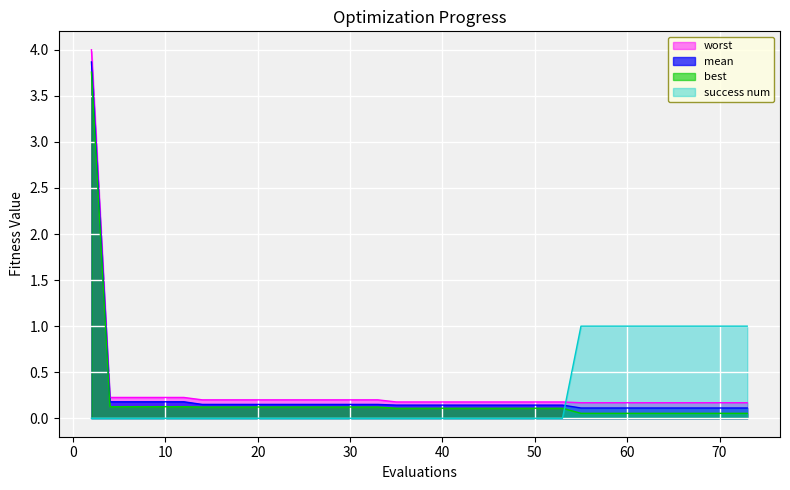

Reading left to right, what are all the values shown in this chart?

mean: 3.9	0.2	0.2	0.2	0.2	0.2	0.2	0.2	0.2	0.2	0.2	0.2	0.2	0.2	0.2	0.2	0.2	0.1	0.1	0.1	0.1	0.1	0.1	0.1	0.1	0.1	0.1	0.1	0.1	0.1	0.1	0.1	0.1	0.1	0.1	0.1	0.1	0.1	0.1	0.1
best: 3.8	0.1	0.1	0.1	0.1	0.1	0.1	0.1	0.1	0.1	0.1	0.1	0.1	0.1	0.1	0.1	0.1	0.1	0.1	0.1	0.1	0.1	0.1	0.1	0.1	0.1	0.1	0.1	0.1	0.1	0.1	0.1	0.1	0.1	0.1	0.1	0.1	0.1	0.1	0.1
worst: 4.0	0.2	0.2	0.2	0.2	0.2	0.2	0.2	0.2	0.2	0.2	0.2	0.2	0.2	0.2	0.2	0.2	0.2	0.2	0.2	0.2	0.2	0.2	0.2	0.2	0.2	0.2	0.2	0.2	0.2	0.2	0.2	0.2	0.2	0.2	0.2	0.2	0.2	0.2	0.2
success num: 0.0	0.0	0.0	0.0	0.0	0.0	0.0	0.0	0.0	0.0	0.0	0.0	0.0	0.0	0.0	0.0	0.0	0.0	0.0	0.0	0.0	0.0	0.0	0.0	0.0	0.0	0.0	0.0	1.0	1.0	1.0	1.0	1.0	1.0	1.0	1.0	1.0	1.0	1.0	1.0